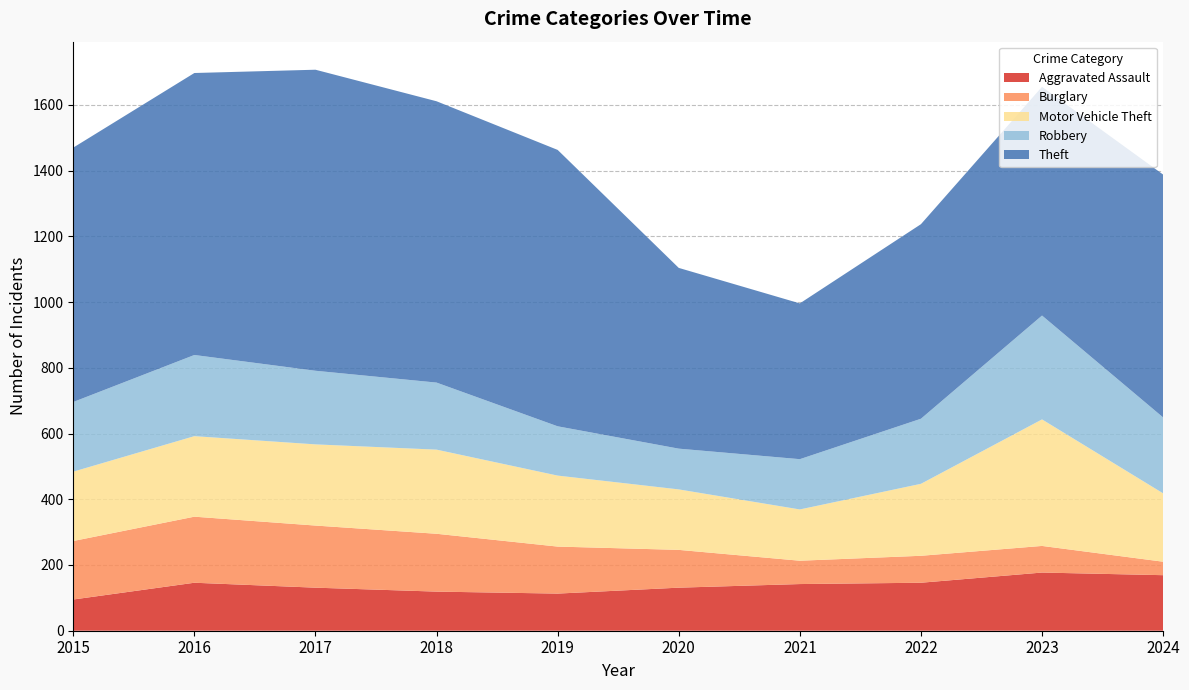

Reading right to left, list all the values displayed in this chart.

Aggravated Assault: 2024=169	2023=177	2022=146	2021=142	2020=131	2019=113	2018=119	2017=131	2016=146	2015=95
Burglary: 2024=41	2023=81	2022=82	2021=71	2020=115	2019=143	2018=176	2017=189	2016=201	2015=178
Motor Vehicle Theft: 2024=208	2023=385	2022=219	2021=156	2020=184	2019=216	2018=256	2017=247	2016=245	2015=211
Robbery: 2024=231	2023=316	2022=198	2021=153	2020=124	2019=150	2018=204	2017=224	2016=247	2015=212
Theft: 2024=739	2023=696	2022=592	2021=474	2020=550	2019=841	2018=856	2017=916	2016=858	2015=774